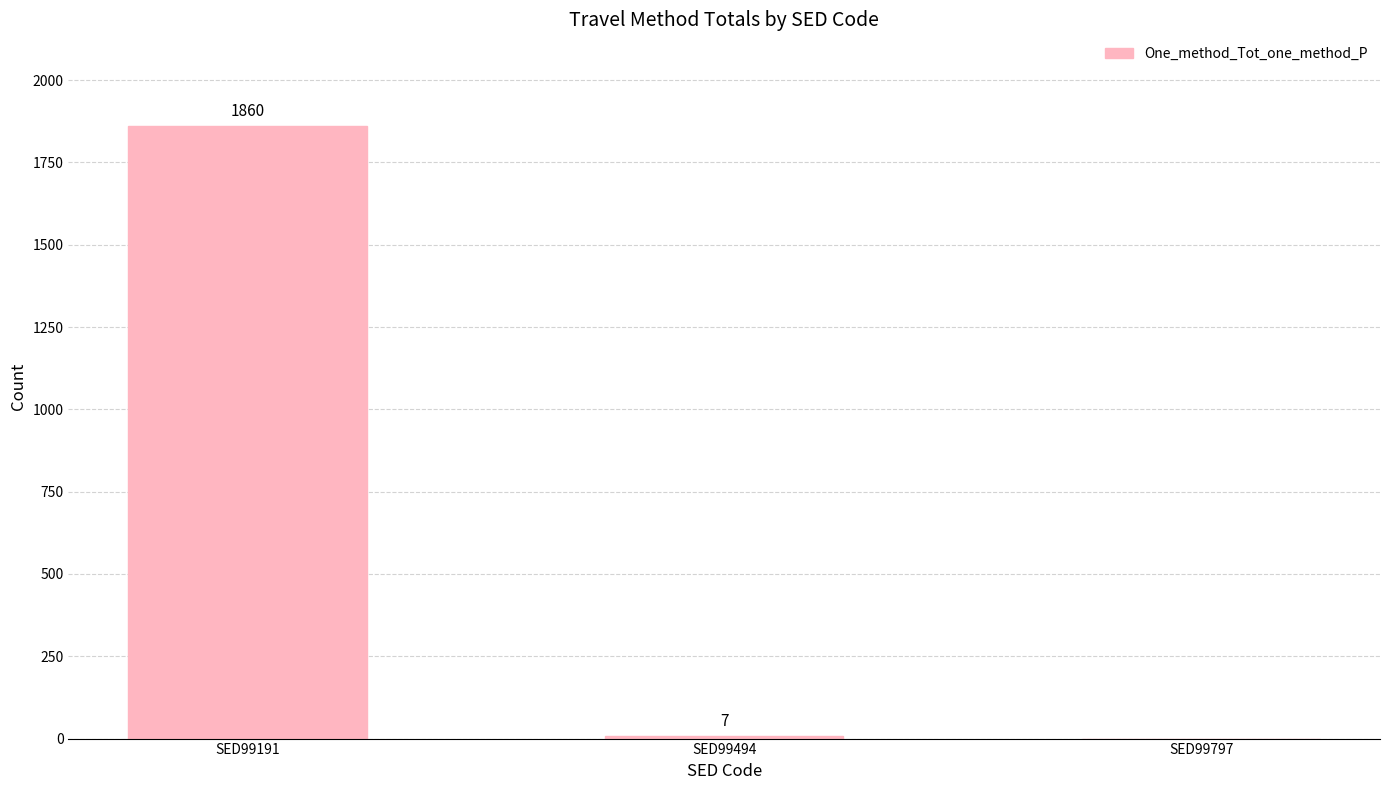

What is the greatest value displayed?

1860